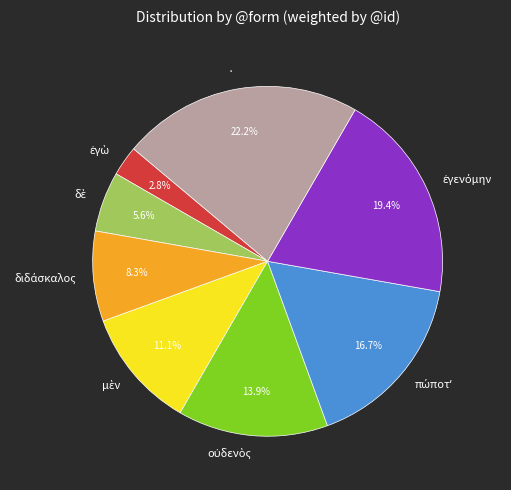

Does any single category account for the majority?

No